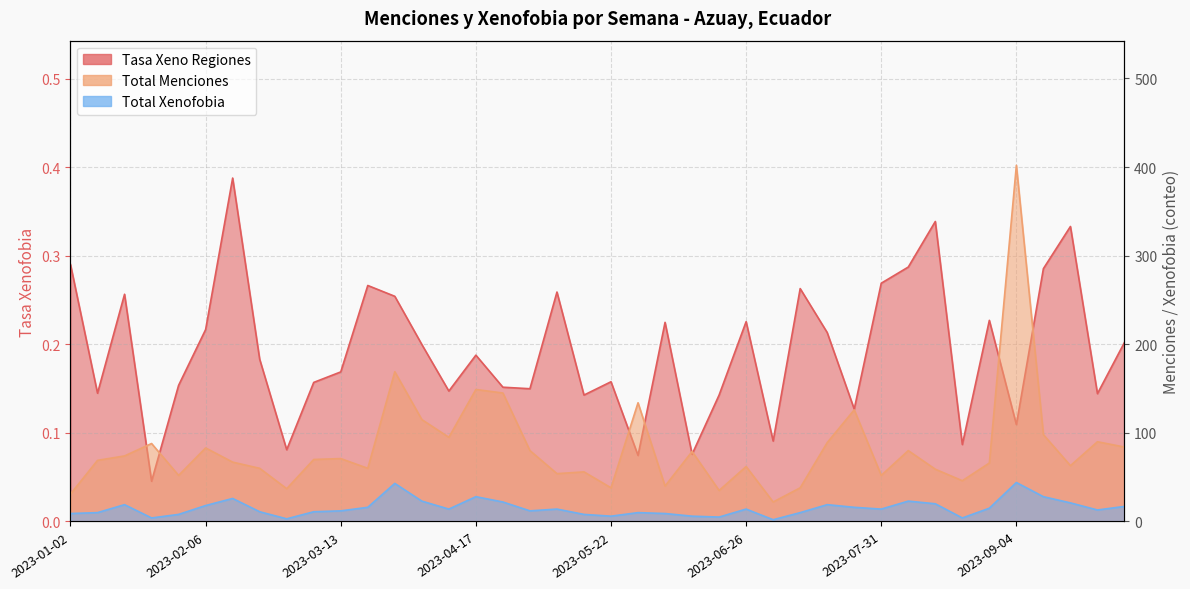

What is the label of the 31st point from the left?

2023-07-31